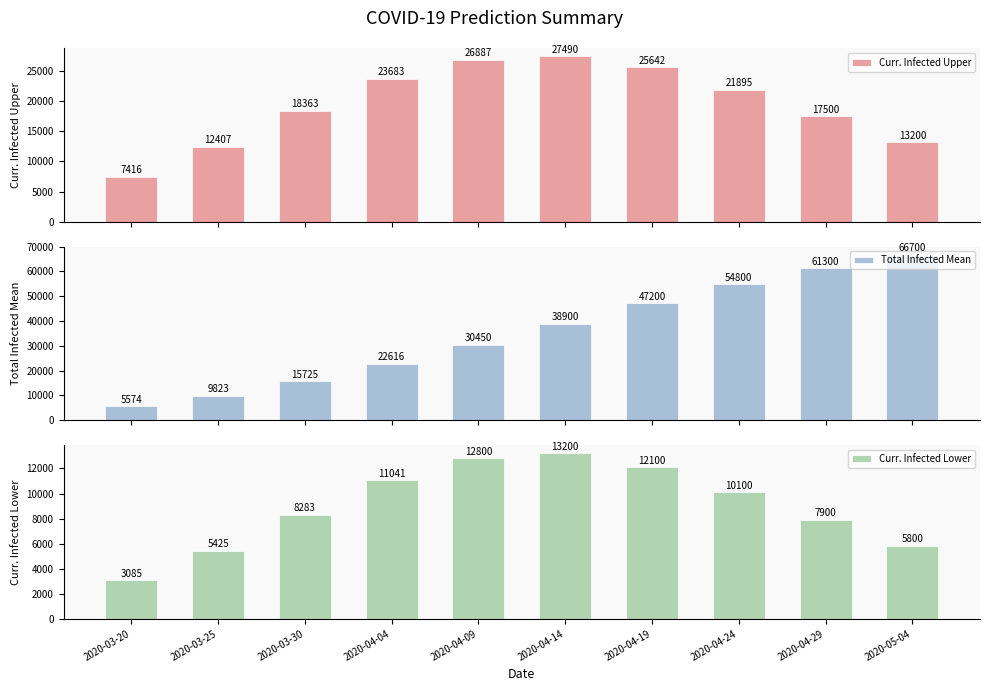

Rank the categories by Curr. Infected Lower value from highest to lowest.

2020-04-14, 2020-04-09, 2020-04-19, 2020-04-04, 2020-04-24, 2020-03-30, 2020-04-29, 2020-05-04, 2020-03-25, 2020-03-20